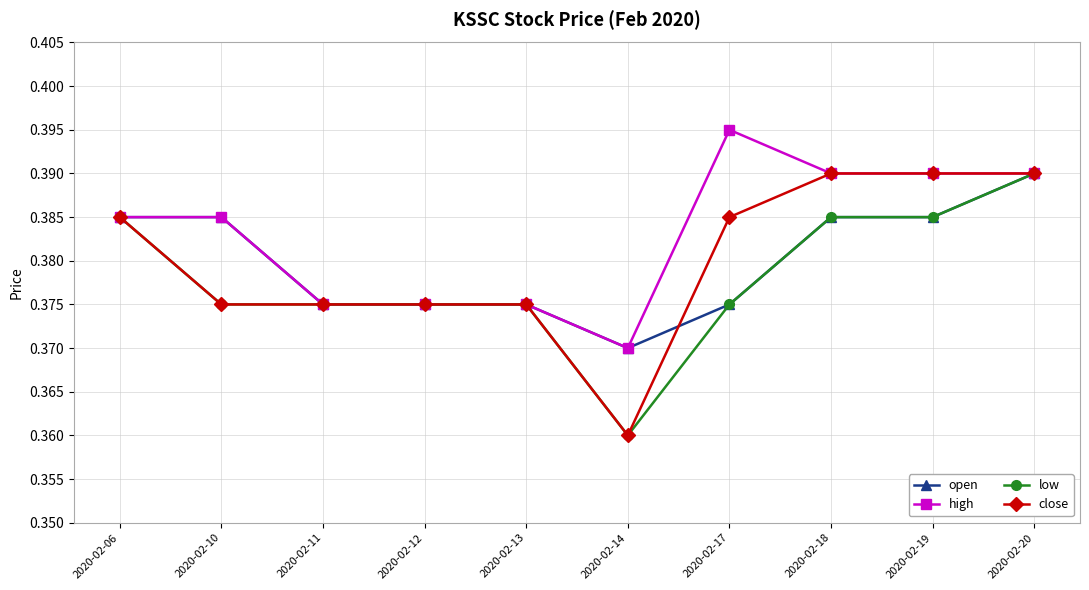

True or false: open has a value of 0.6 at 2020-02-14.

False